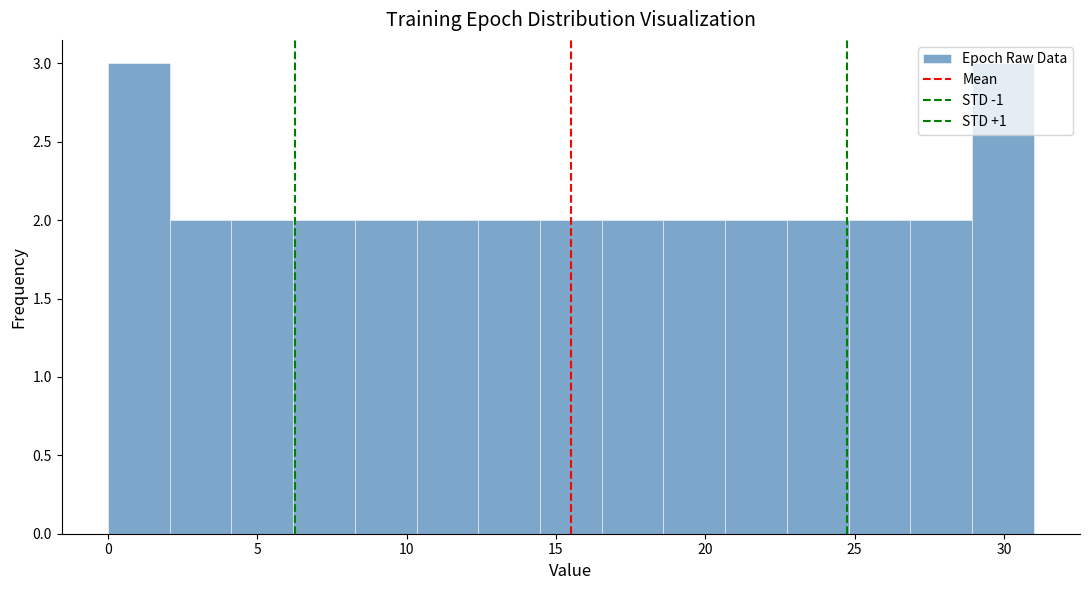

How tall is the bar that spans 14.5 to 16.5 on the x-axis? Neither the bar edges nor the heights are printed on the chart, so give them approximately, as read against the axes.

2